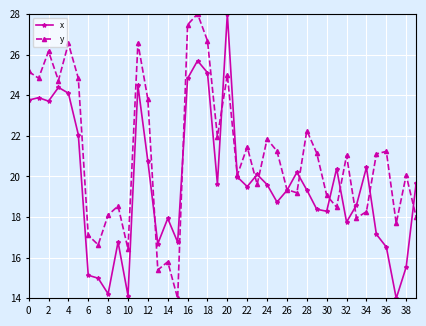

True or false: y and x cross at least once.

True